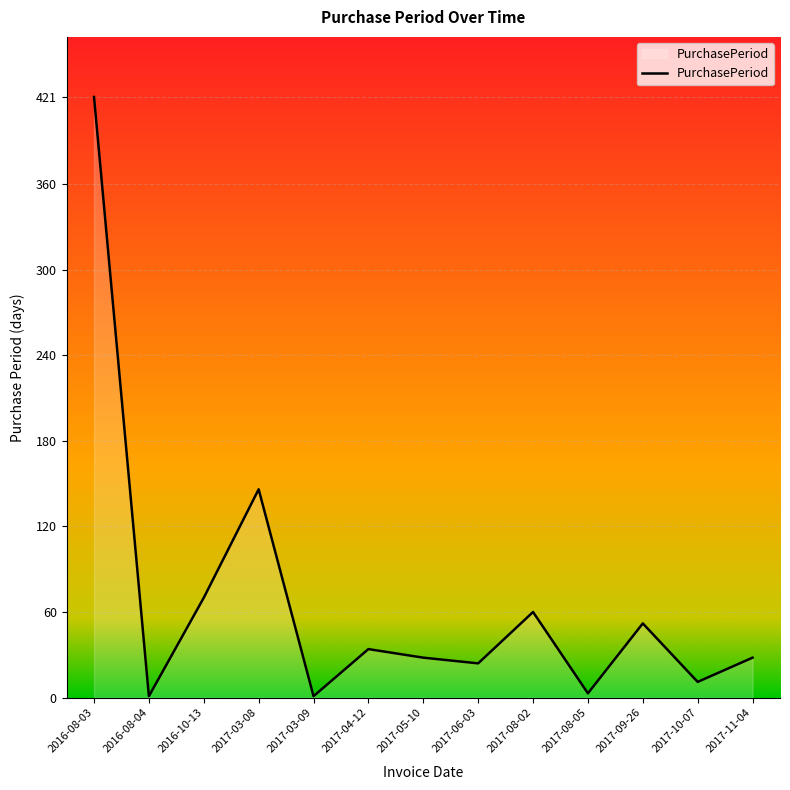

True or false: the data shows 52 at 2017-09-26.

True